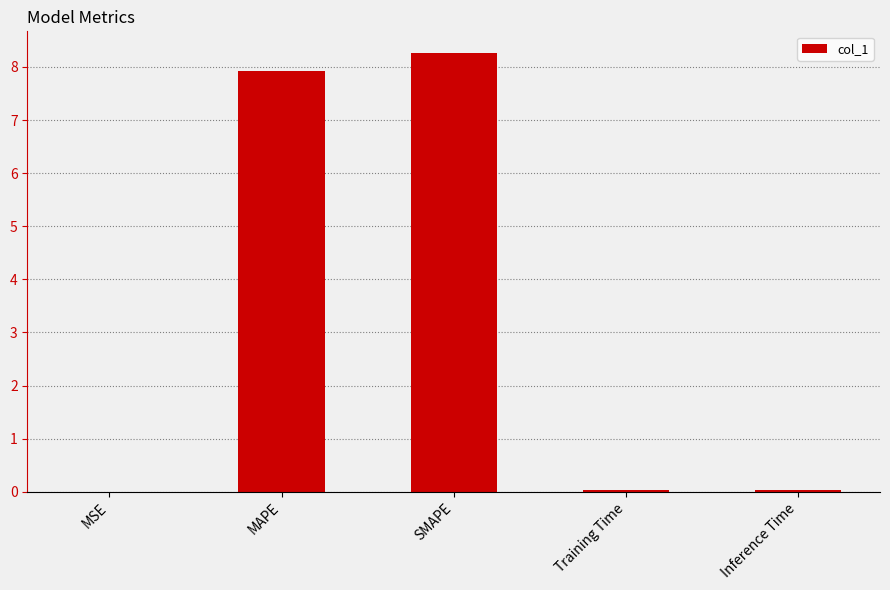

The value at MAPE is 4.5. True or false?

False